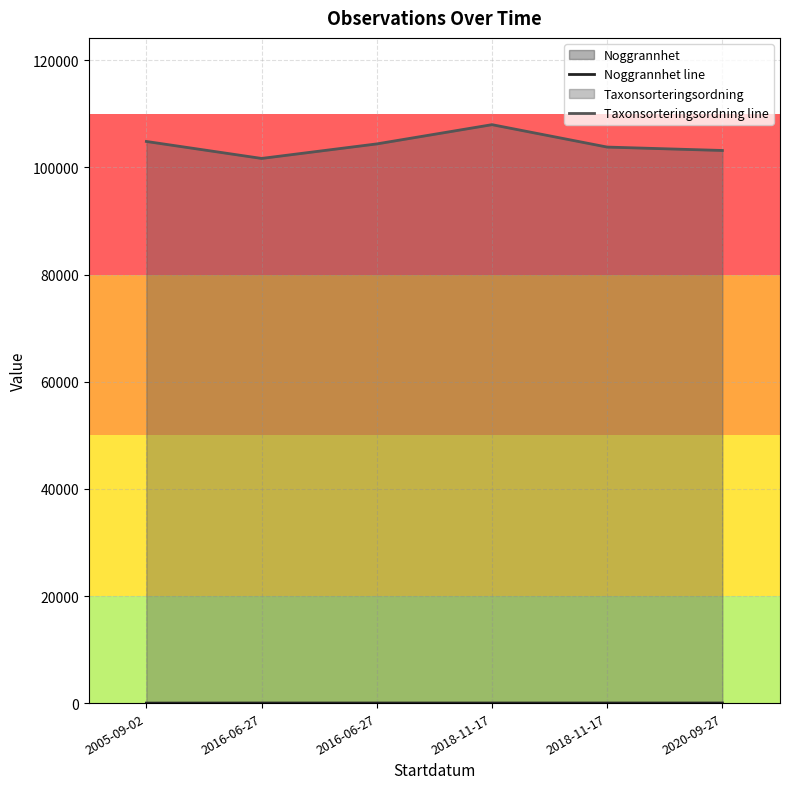

What value does the Taxonsorteringsordning line series have at 2016-06-27?

104404